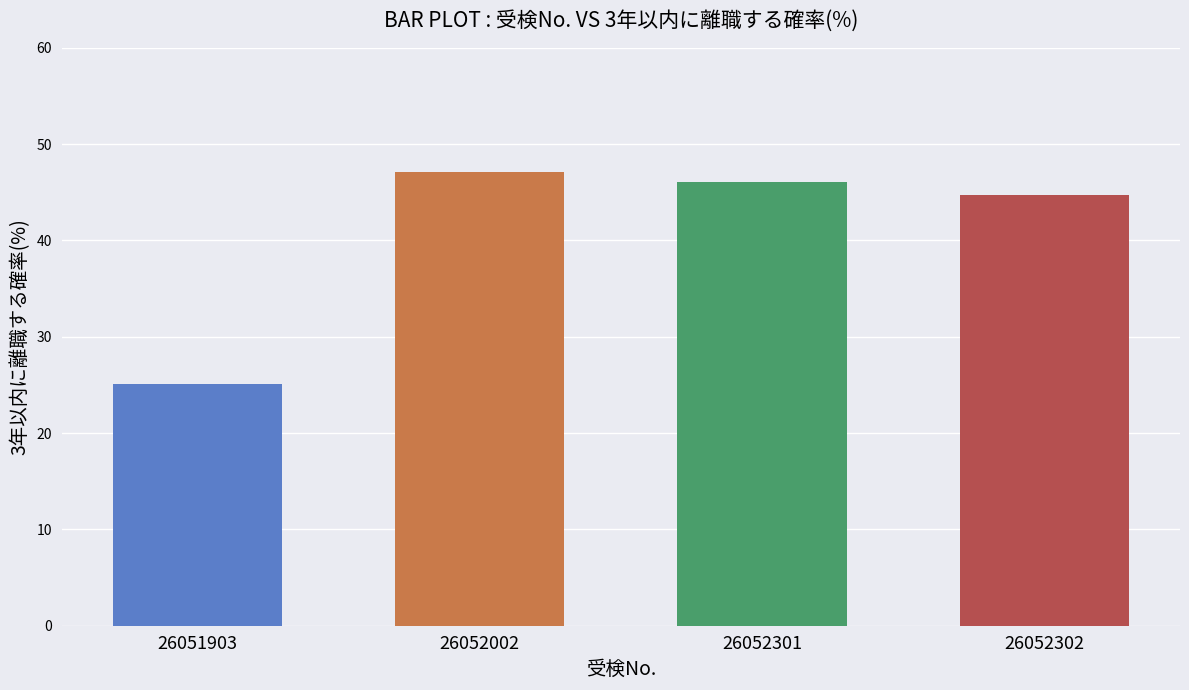

What is the change in value from 26051903 to 26052301?

+21.0